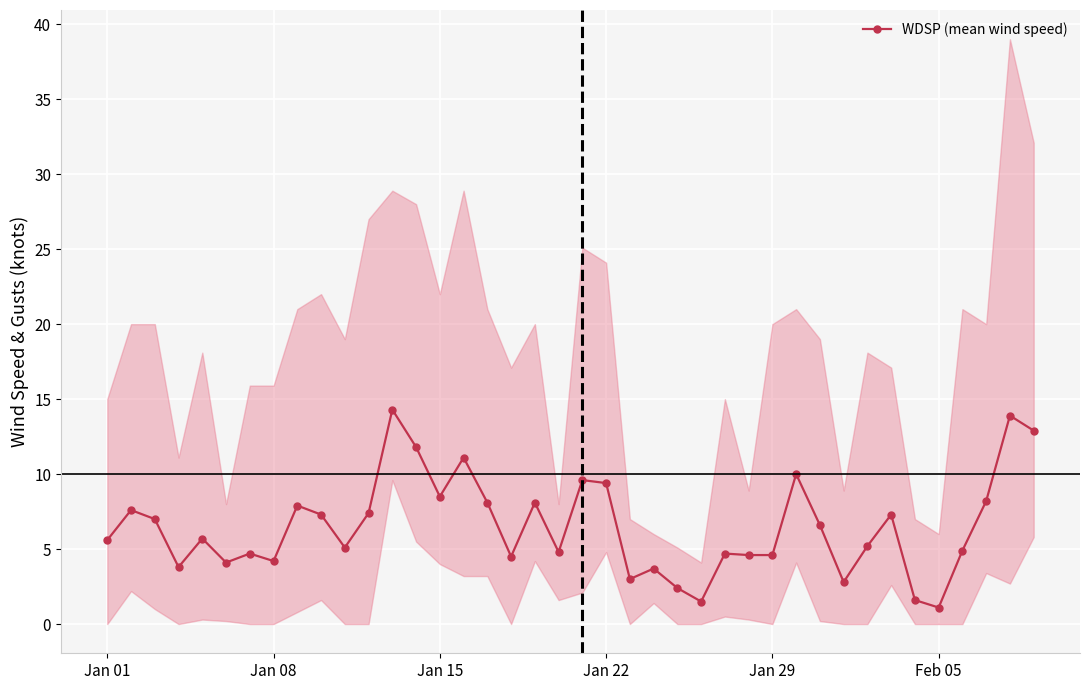

The value of WDSP (mean wind speed) at Jan 29 is 1.9. True or false?

False